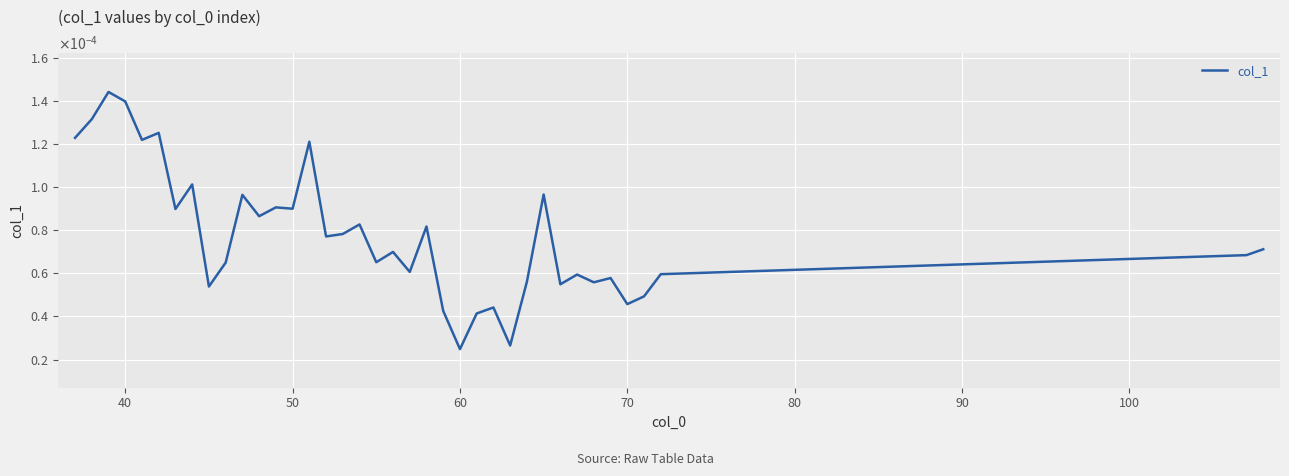

How many points are lower than both their immediate neighbors (excluding endpoints)?

13